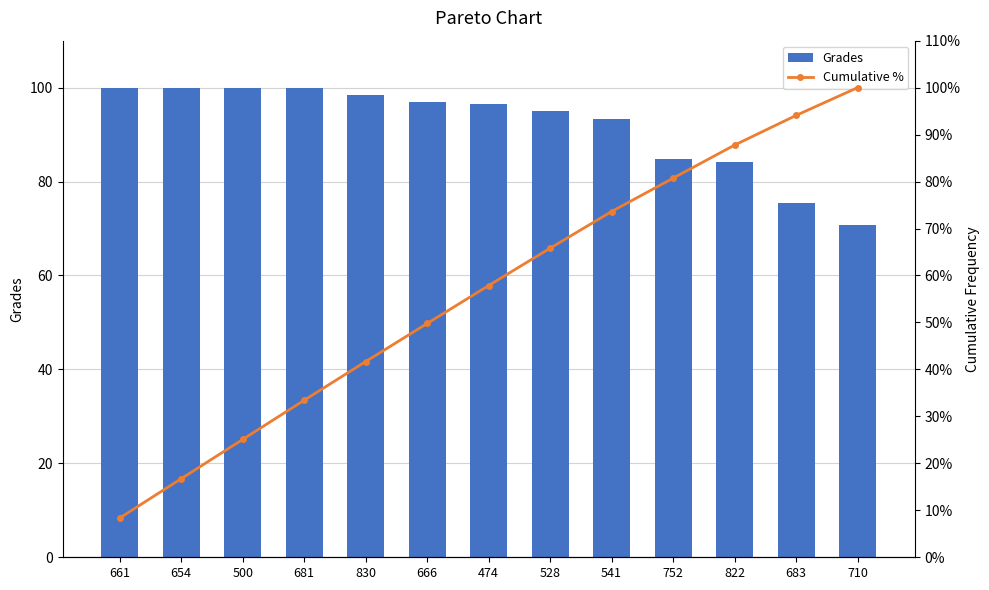

True or false: Grades has a value of 96.9 at 666.

True